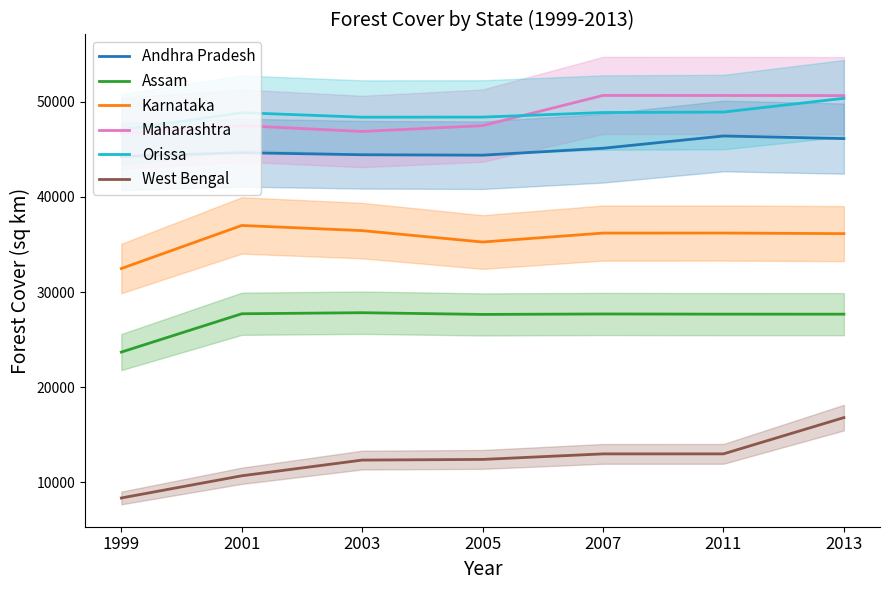

Reading right to left, list all the values displayed in this chart.

Andhra Pradesh: 46116	46389	45102	44372	44419	44637	44229
Assam: 27671	27673	27692	27645	27826	27714	23688
Karnataka: 36132	36194	36190	35251	36449	36991	32467
Maharashtra: 50632	50646	50650	47476	46865	47482	46672
Orissa: 50347	48903	48855	48374	48366	48838	47033
West Bengal: 16805	12995	12994	12413	12343	10693	8362